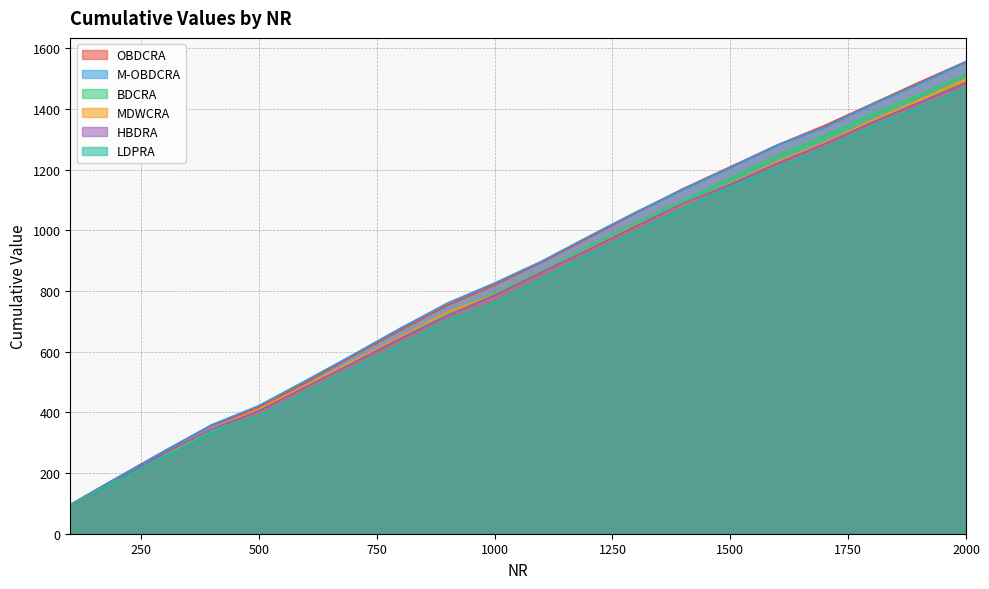

Does the chart display data point markers on the line(s)?

No